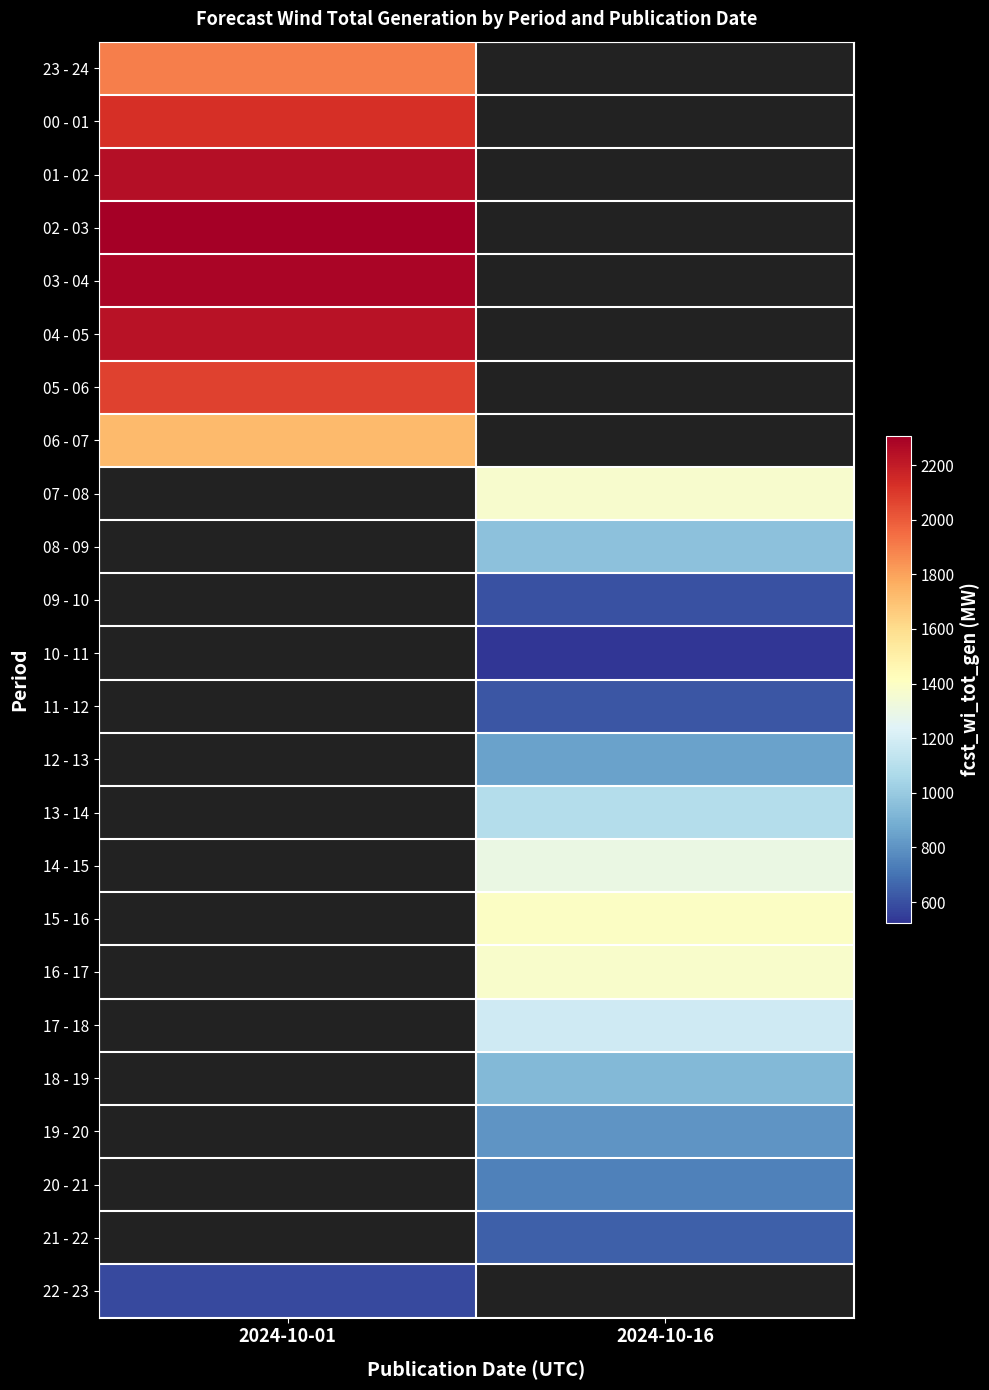

List the series in order of their peak value, lowest first.

06 - 07, 23 - 24, 05 - 06, 00 - 01, 04 - 05, 01 - 02, 03 - 04, 02 - 03, 07 - 08, 08 - 09, 09 - 10, 10 - 11, 11 - 12, 12 - 13, 13 - 14, 14 - 15, 15 - 16, 16 - 17, 17 - 18, 18 - 19, 19 - 20, 20 - 21, 21 - 22, 22 - 23